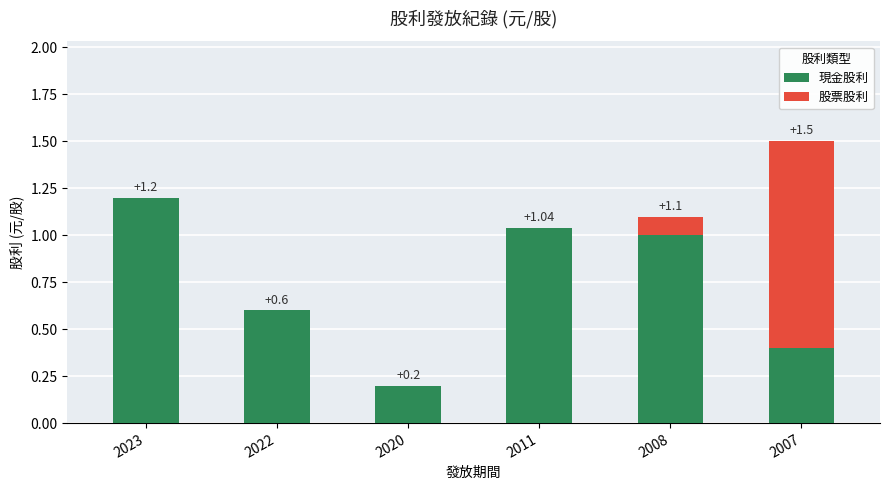

Are the bars grouped side by side (vs. stacked)?

No